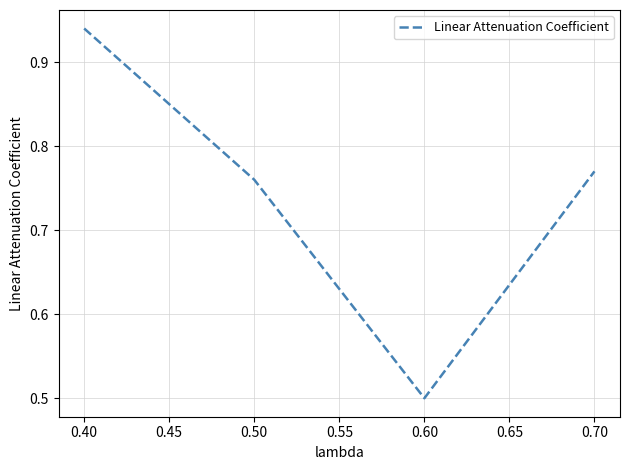

List the labels in order of value, smallest first.

0.60, 0.50, 0.70, 0.40